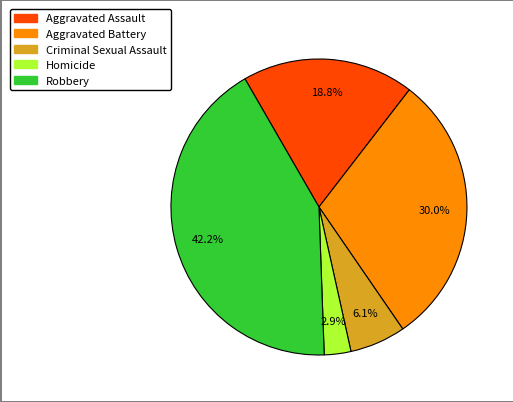

To the nearest percent, what percentage of the pie is Aggravated Assault?

19%